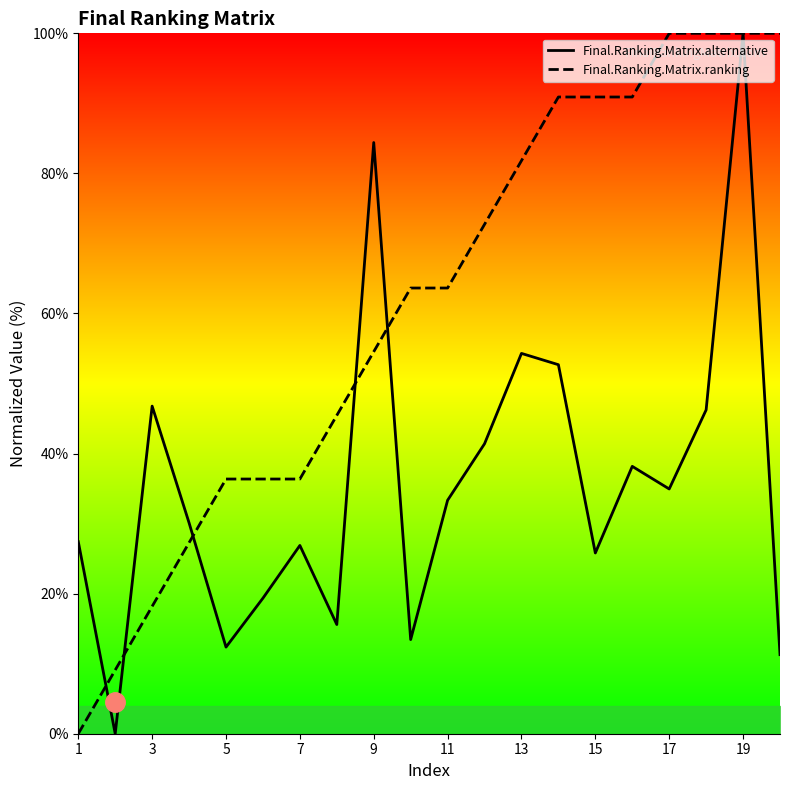

What is the maximum value shown in the chart?

100.0